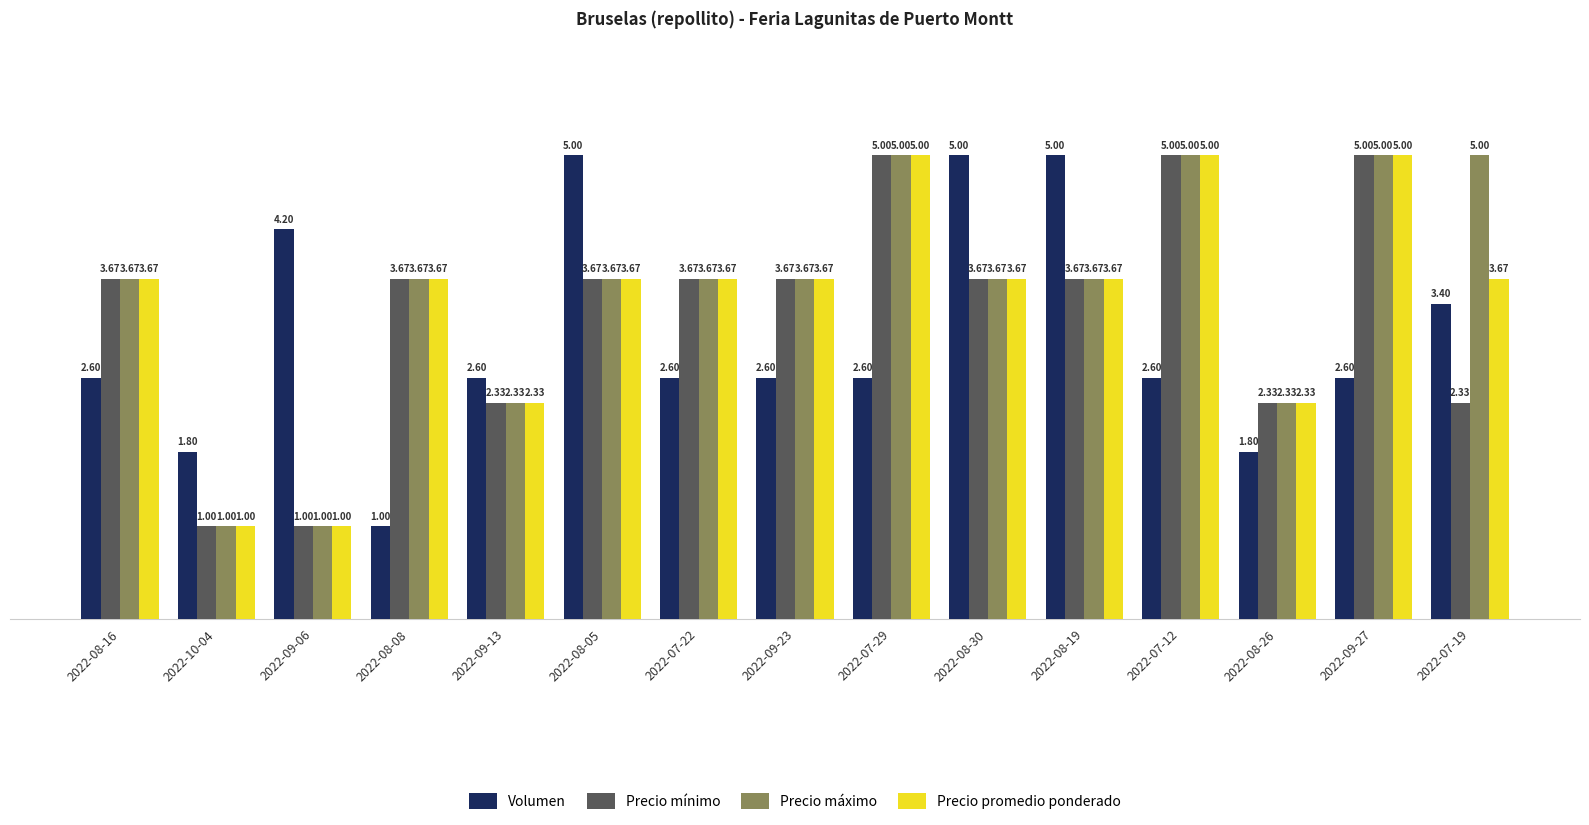

Is the value of Precio máximo at 2022-09-23 greater than the value of Precio promedio ponderado at 2022-08-26?

Yes